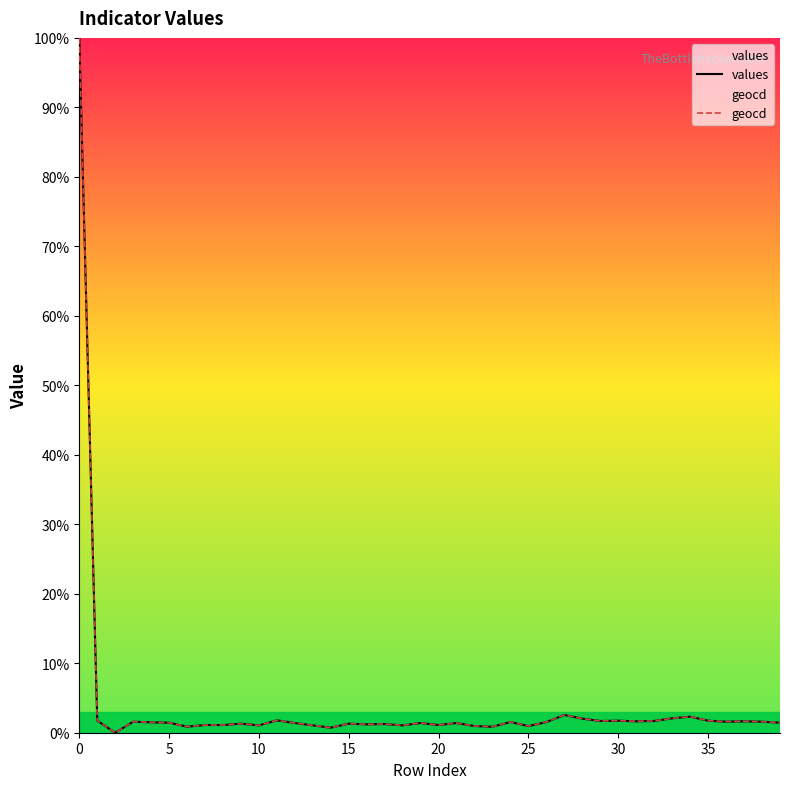

How many interior local valleys does the geocd series have?

12